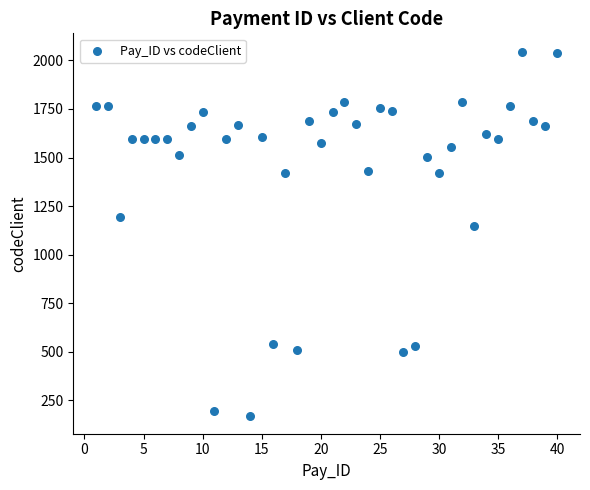

What Y value in the scatter plot is closest to 1108?

1147